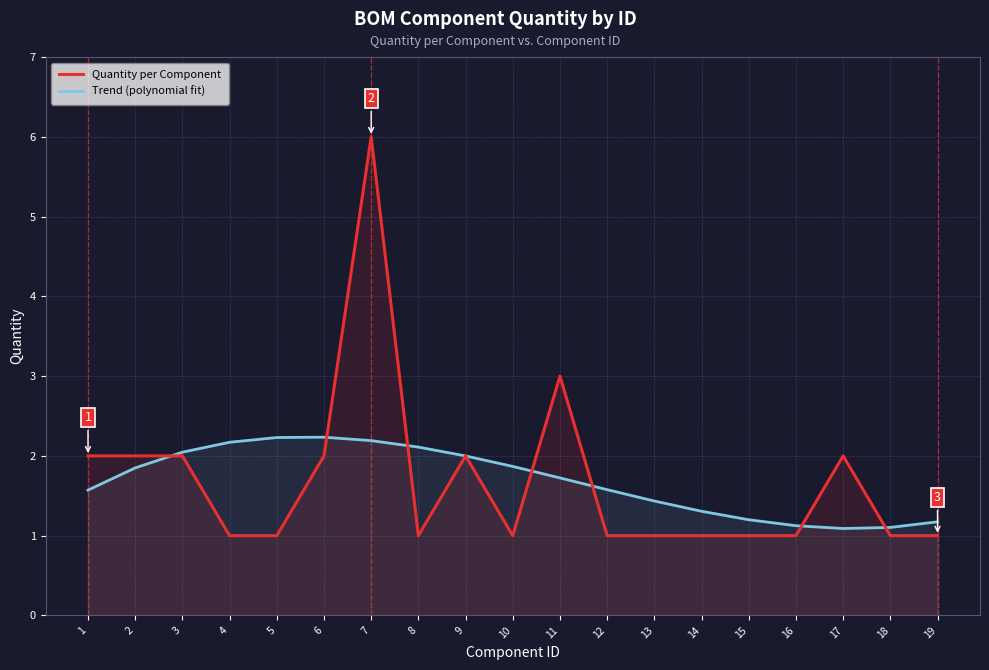

Between which two adjacent categories do Quantity per Component and Trend (polynomial fit) first intersect?

2 and 3